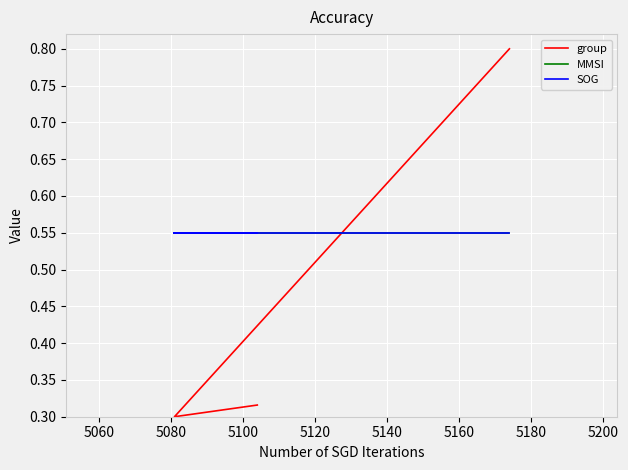

The value of group at 5040 is 1.1. True or false?

False